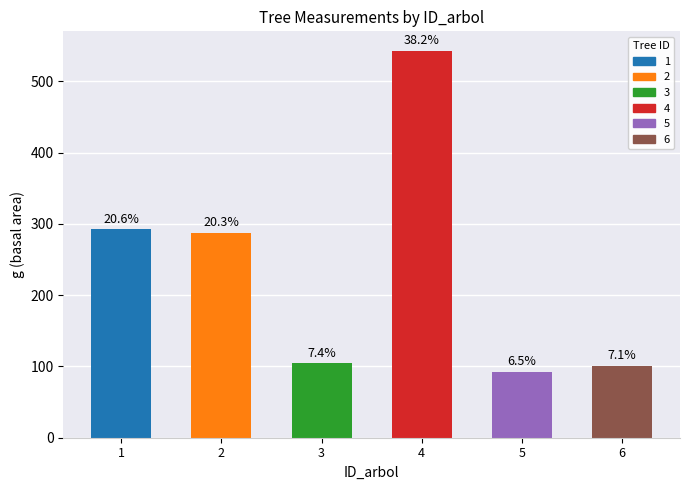

Rank the categories by value from lowest to highest.

5, 6, 3, 2, 1, 4